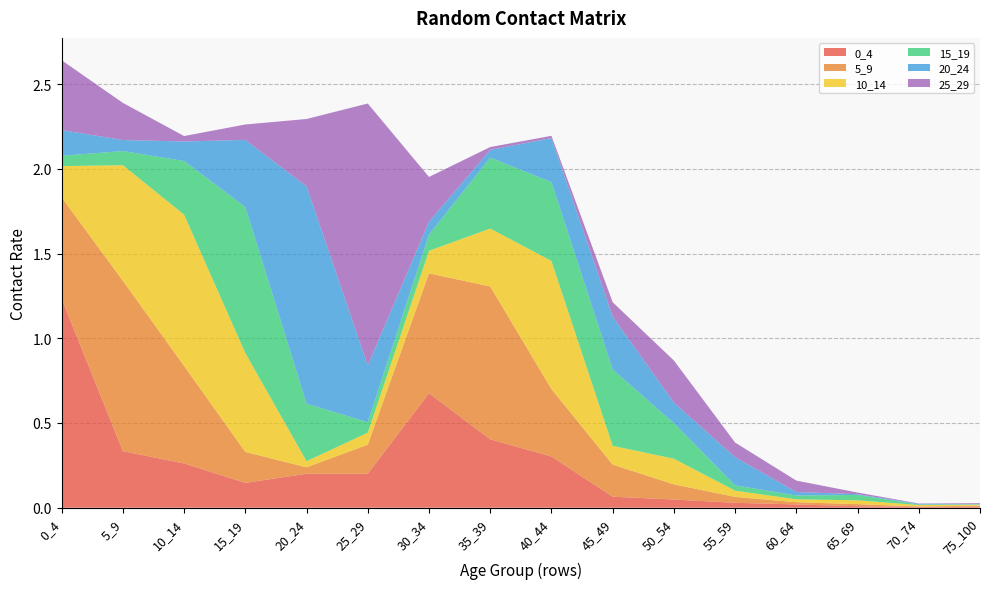

Reading right to left, what are all the values shown in this chart?

0_4: 75_100=0.0	70_74=0.0	65_69=0.0	60_64=0.0	55_59=0.0	50_54=0.0	45_49=0.1	40_44=0.3	35_39=0.4	30_34=0.7	25_29=0.2	20_24=0.2	15_19=0.1	10_14=0.3	5_9=0.3	0_4=1.2
5_9: 75_100=0.0	70_74=0.0	65_69=0.0	60_64=0.0	55_59=0.0	50_54=0.1	45_49=0.2	40_44=0.4	35_39=0.9	30_34=0.7	25_29=0.2	20_24=0.0	15_19=0.2	10_14=0.6	5_9=1.0	0_4=0.6
10_14: 75_100=0.0	70_74=0.0	65_69=0.0	60_64=0.0	55_59=0.0	50_54=0.2	45_49=0.1	40_44=0.8	35_39=0.3	30_34=0.1	25_29=0.1	20_24=0.0	15_19=0.6	10_14=0.9	5_9=0.7	0_4=0.2
15_19: 75_100=0.0	70_74=0.0	65_69=0.0	60_64=0.0	55_59=0.0	50_54=0.2	45_49=0.5	40_44=0.5	35_39=0.4	30_34=0.1	25_29=0.1	20_24=0.3	15_19=0.9	10_14=0.3	5_9=0.1	0_4=0.1
20_24: 75_100=0.0	70_74=0.0	65_69=0.0	60_64=0.0	55_59=0.2	50_54=0.1	45_49=0.3	40_44=0.3	35_39=0.0	30_34=0.1	25_29=0.3	20_24=1.3	15_19=0.4	10_14=0.1	5_9=0.1	0_4=0.2
25_29: 75_100=0.0	70_74=0.0	65_69=0.0	60_64=0.1	55_59=0.1	50_54=0.2	45_49=0.1	40_44=0.0	35_39=0.0	30_34=0.3	25_29=1.5	20_24=0.4	15_19=0.1	10_14=0.0	5_9=0.2	0_4=0.4